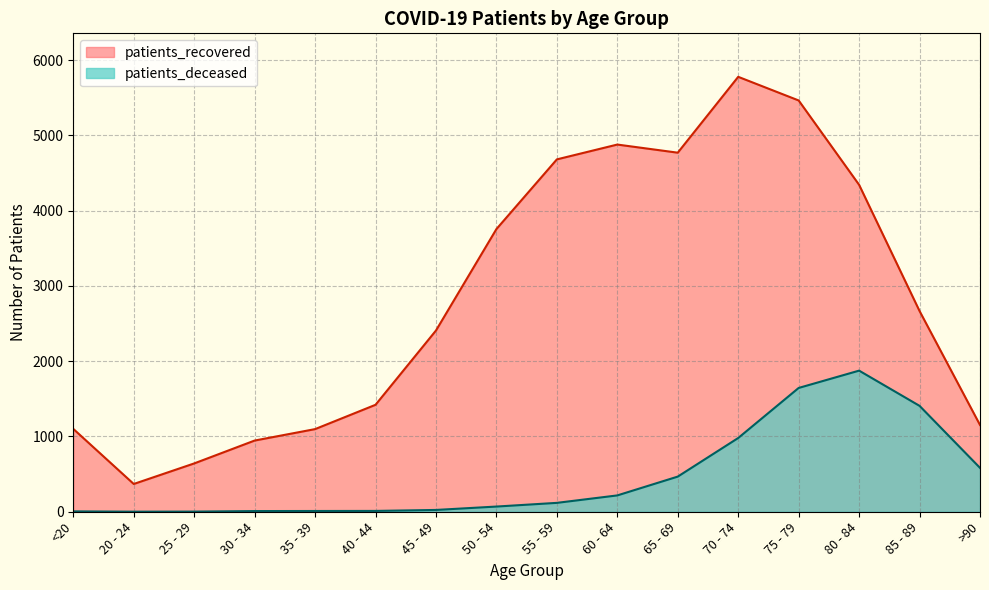

Reading left to right, transcribe all the data shown in this chart.

patients_recovered: 1101	369	642	946	1098	1421	2408	3756	4682	4879	4771	5779	5465	4344	2667	1153
patients_deceased: 5	1	2	9	10	11	24	69	118	217	467	980	1645	1875	1407	583